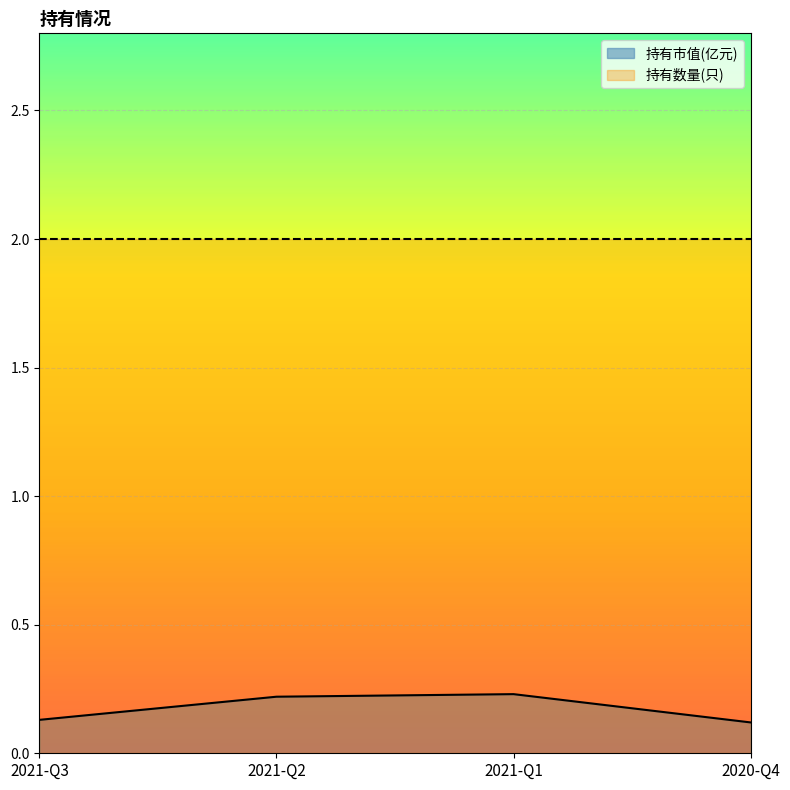

Which has a higher value, 2021-Q1 or 2021-Q2?

2021-Q1